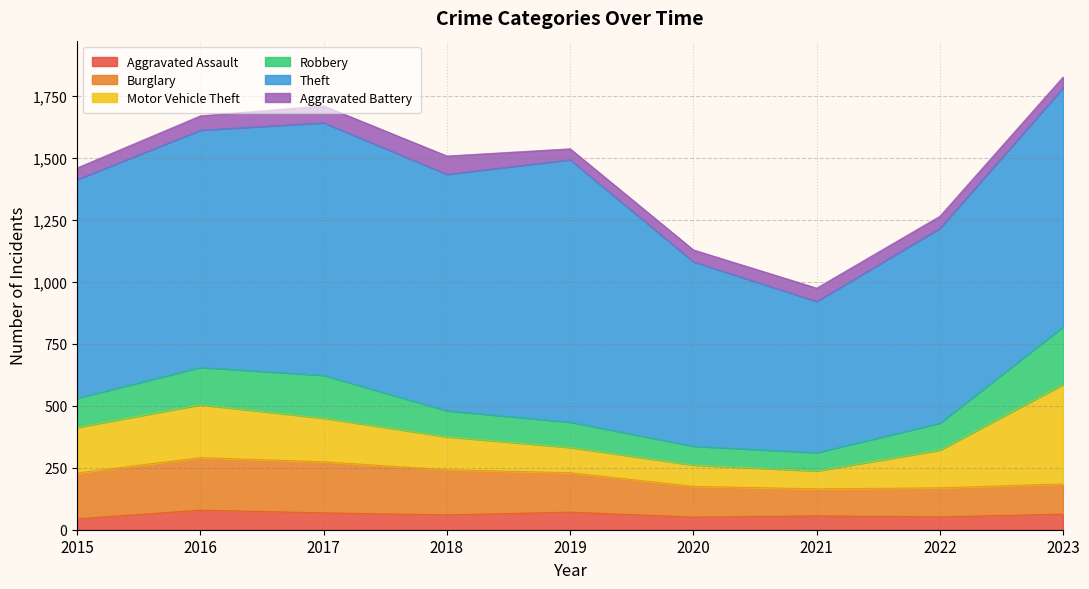

True or false: Motor Vehicle Theft and Aggravated Assault cross at least once.

False